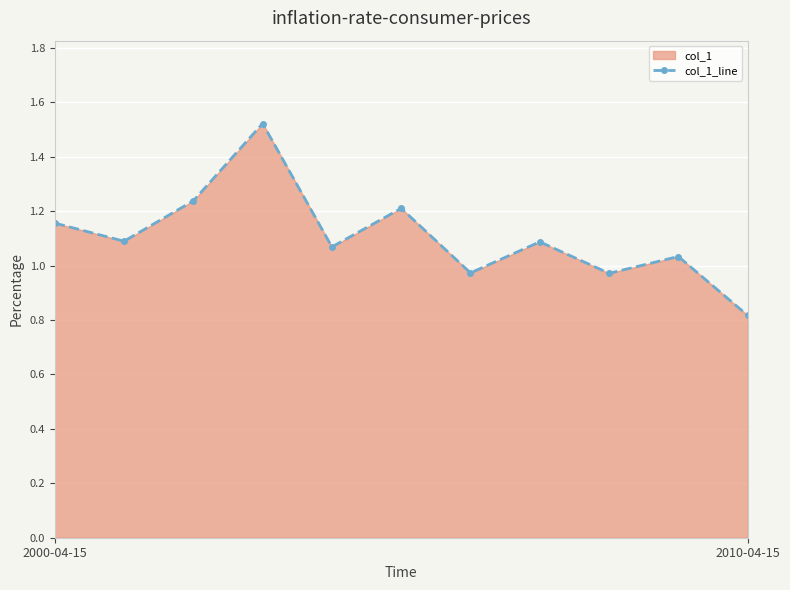

How many series are shown in this chart?

1